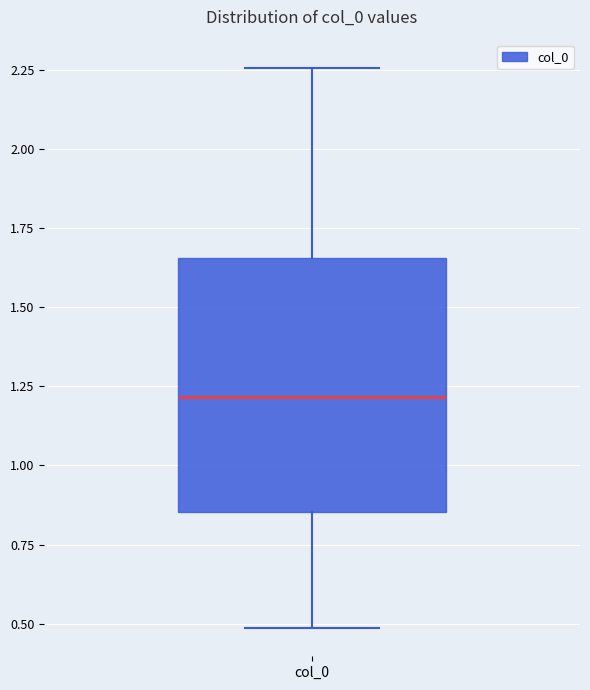

Transcribe this box plot: give where the median line is, the range the box spans, and where the two whiskers end, as read against the y-axis. The values are not printed on the chart, so give them approximately, as read against the axis.

median 1.20, box 0.85 to 1.65, whiskers 0.50 to 2.25